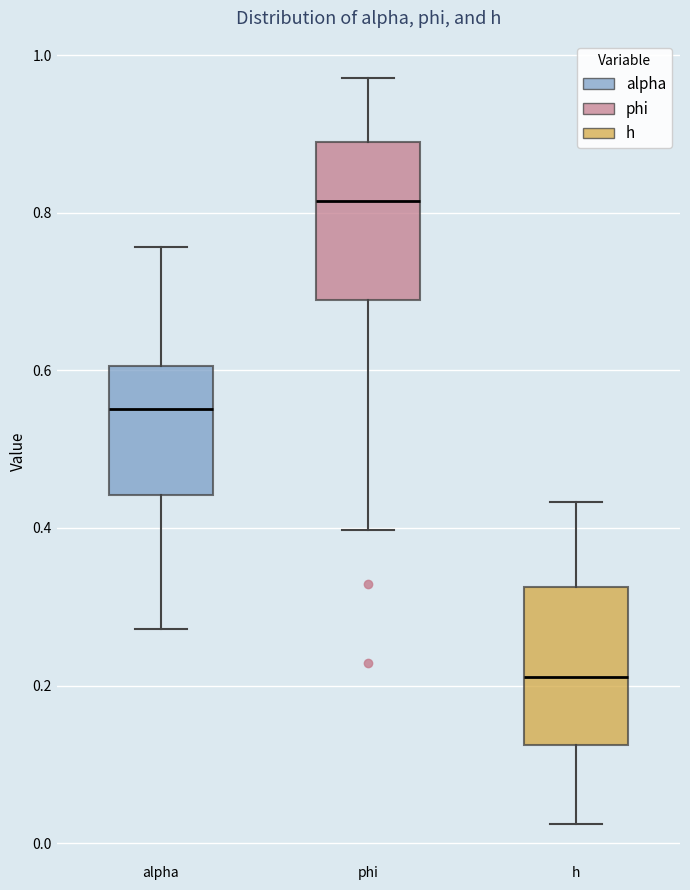

Which box has the lowest median line?

h